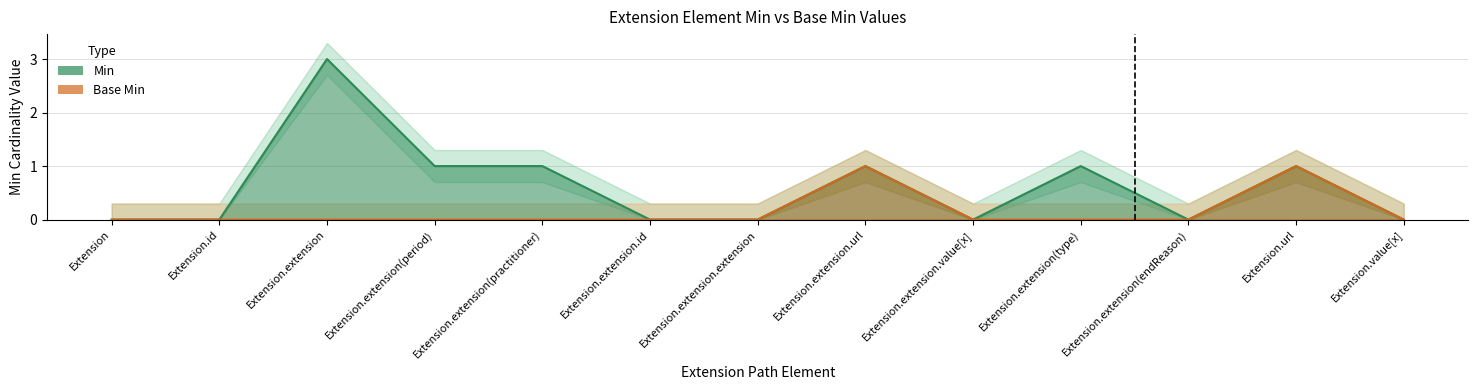

How many lines are shown in the chart?

2